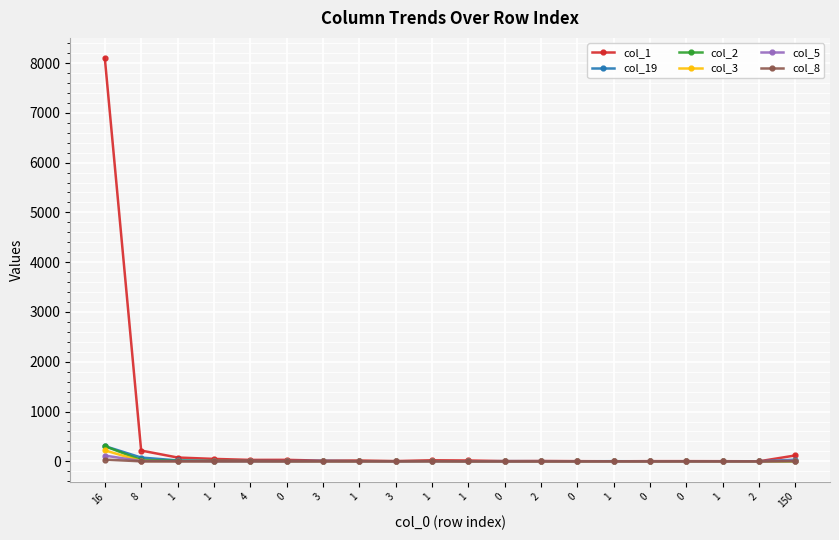

What is the difference between the col_1 values at 3 and 2?

13